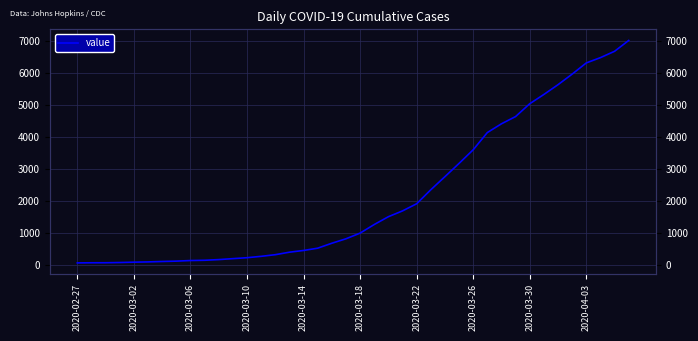

How many data points are less than 993?

20